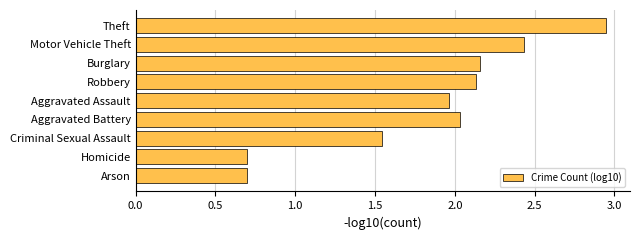

What is the label of the 9th bar from the top?

Arson